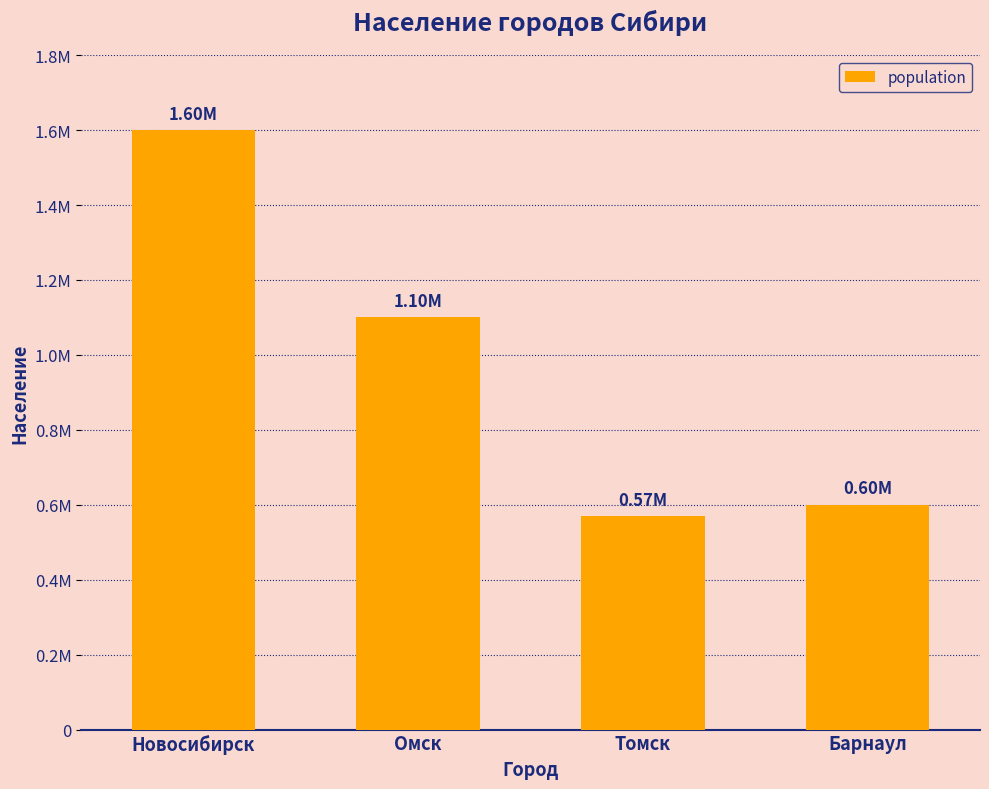

Which category has the lowest value across all series?

Томск